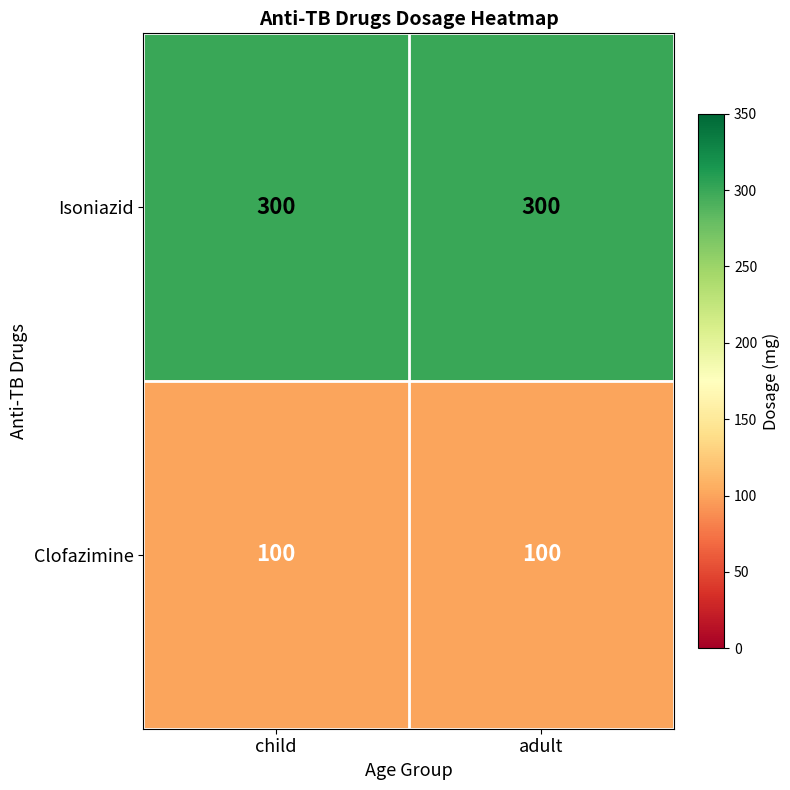

What is the difference between the highest and lowest values at child?

200